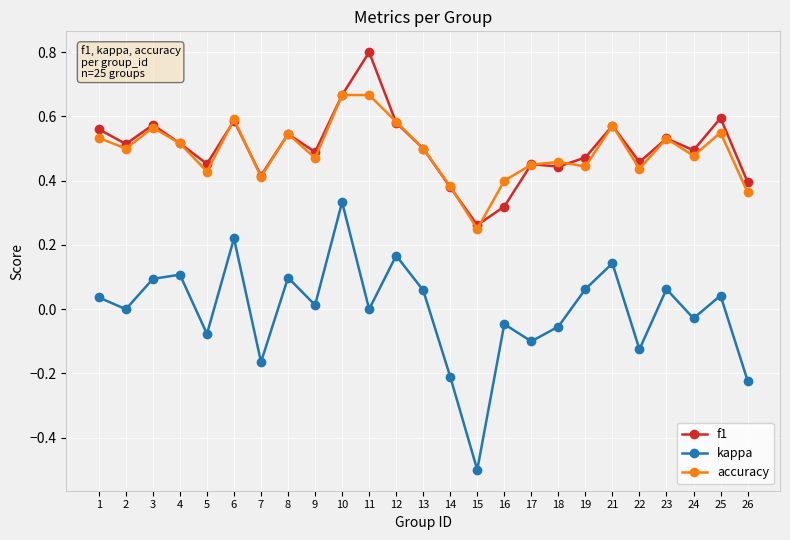

The value of f1 at 17 is 0.2. True or false?

False